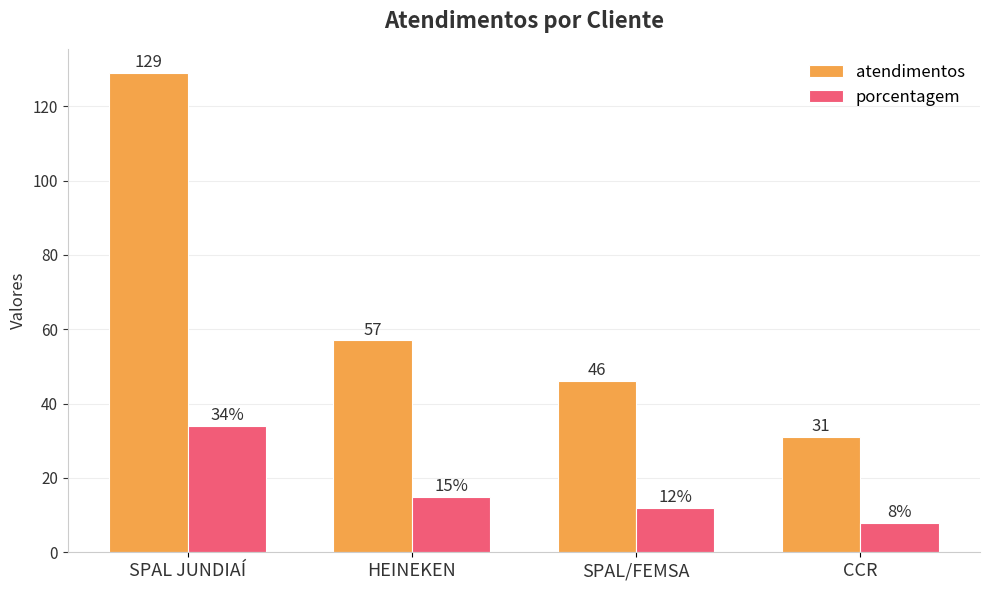

What is the maximum value shown in the chart?

129